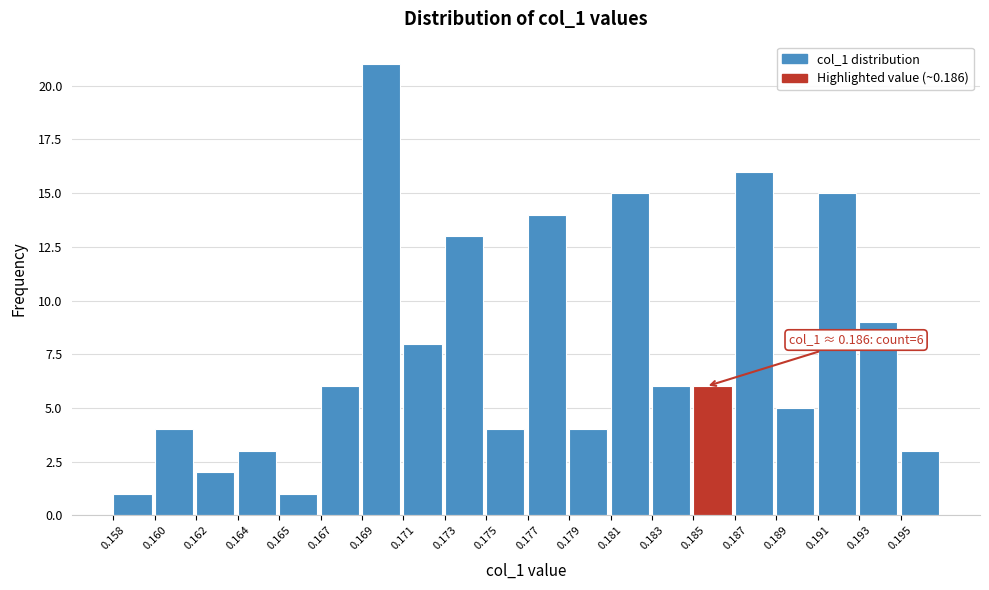

Reading left to right, list all the values displayed in this chart.

1	4	2	3	1	6	21	8	13	4	14	4	15	6	6	16	5	15	9	3